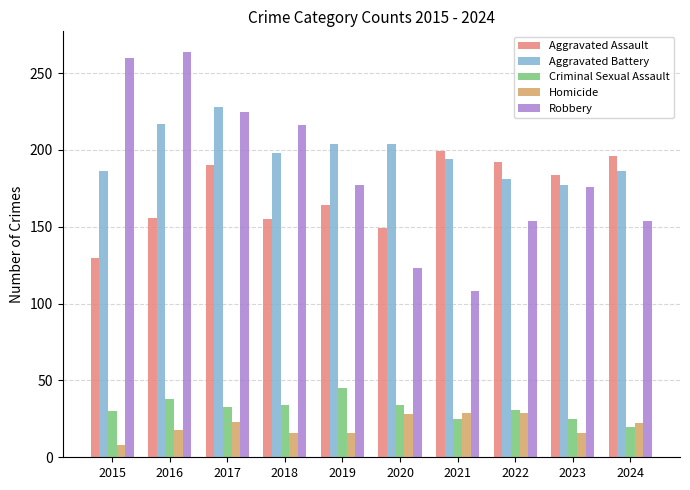

How many bars are there in each group?

5